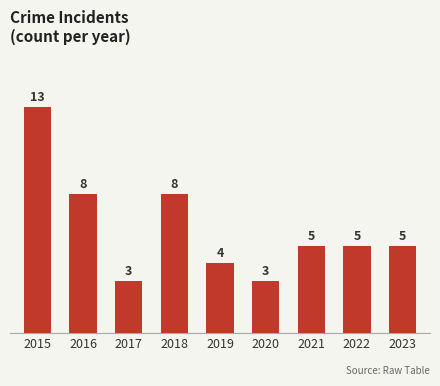

How many bars are there in total?

9